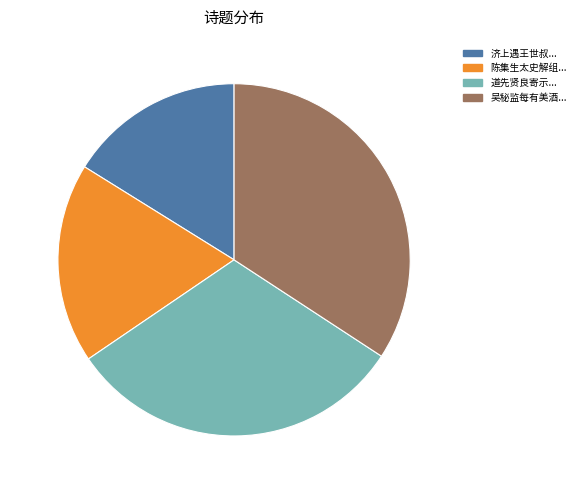

What is the total percentage of 18.4% (620 k) and 16.1% (545 k)?

34.5%